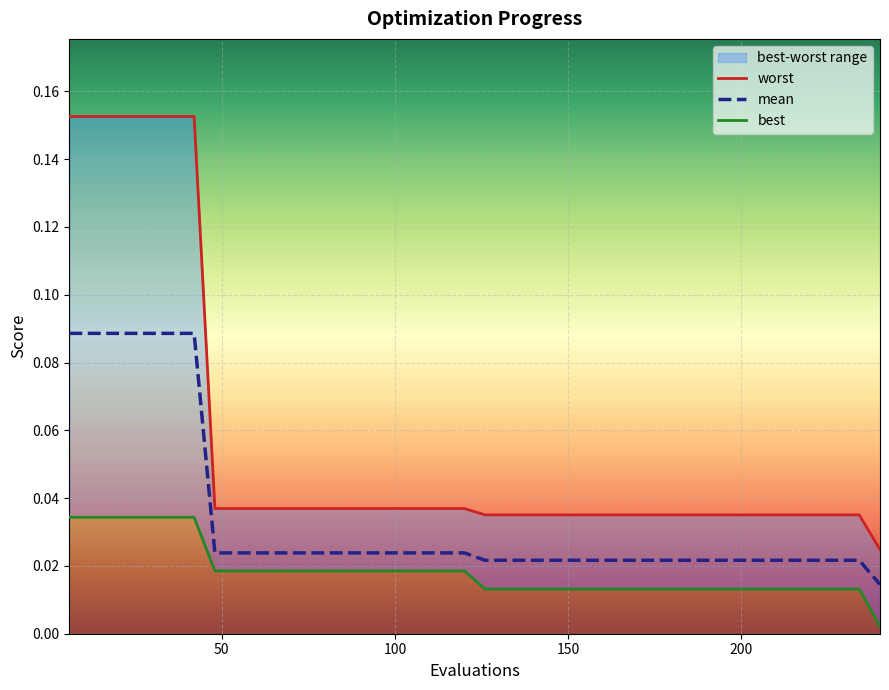

Is this an area chart (filled region under the line)?

No